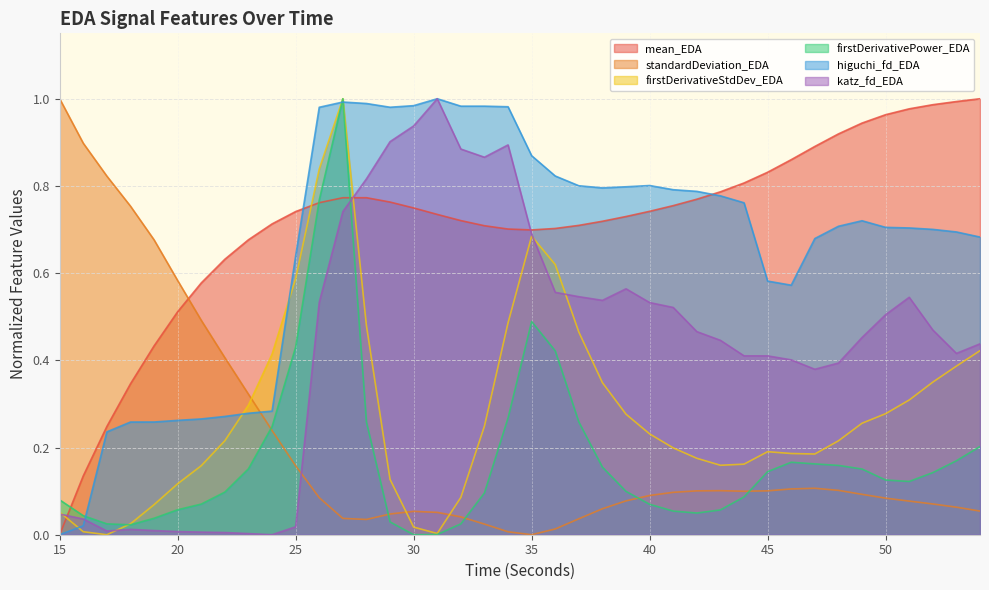

Read the standardDeviation_EDA value at 15.

1.0